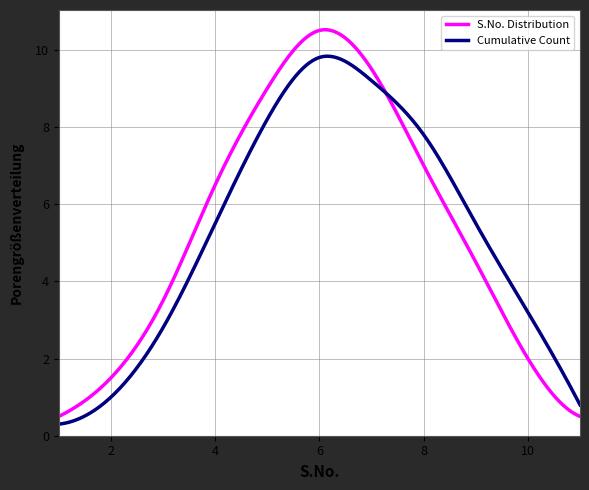

Rank the series by their maximum value, from lowest to highest.

Cumulative Count, S.No. Distribution